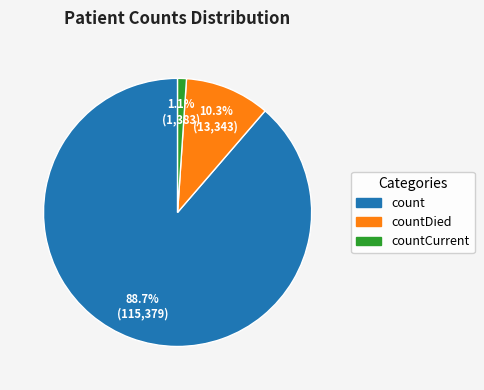

How many segments does this pie chart have?

3